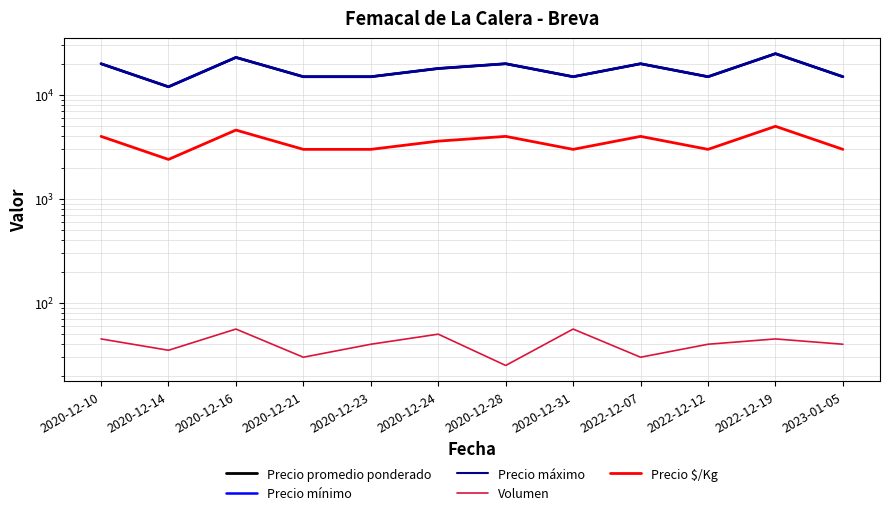

True or false: Precio promedio ponderado has a value of 21191 at 2022-12-12.

False